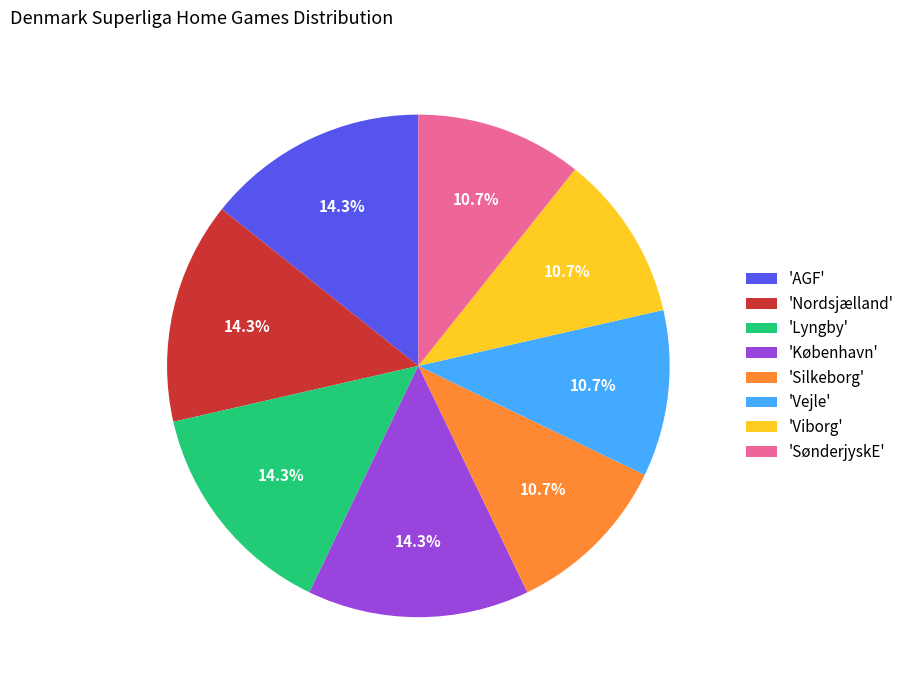

What is the ratio of the value at 'SønderjyskE' to the value at 'København'?

0.7